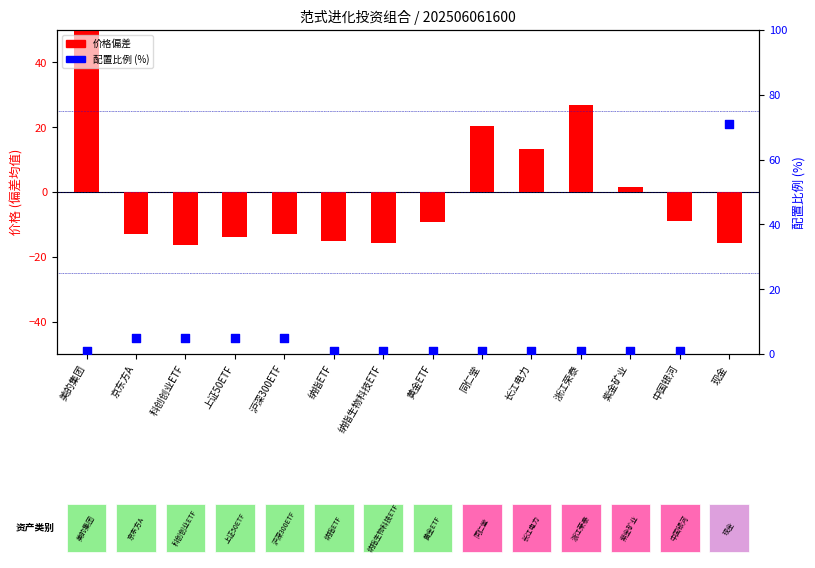

At which category is the sum across all series the highest?

美的集团